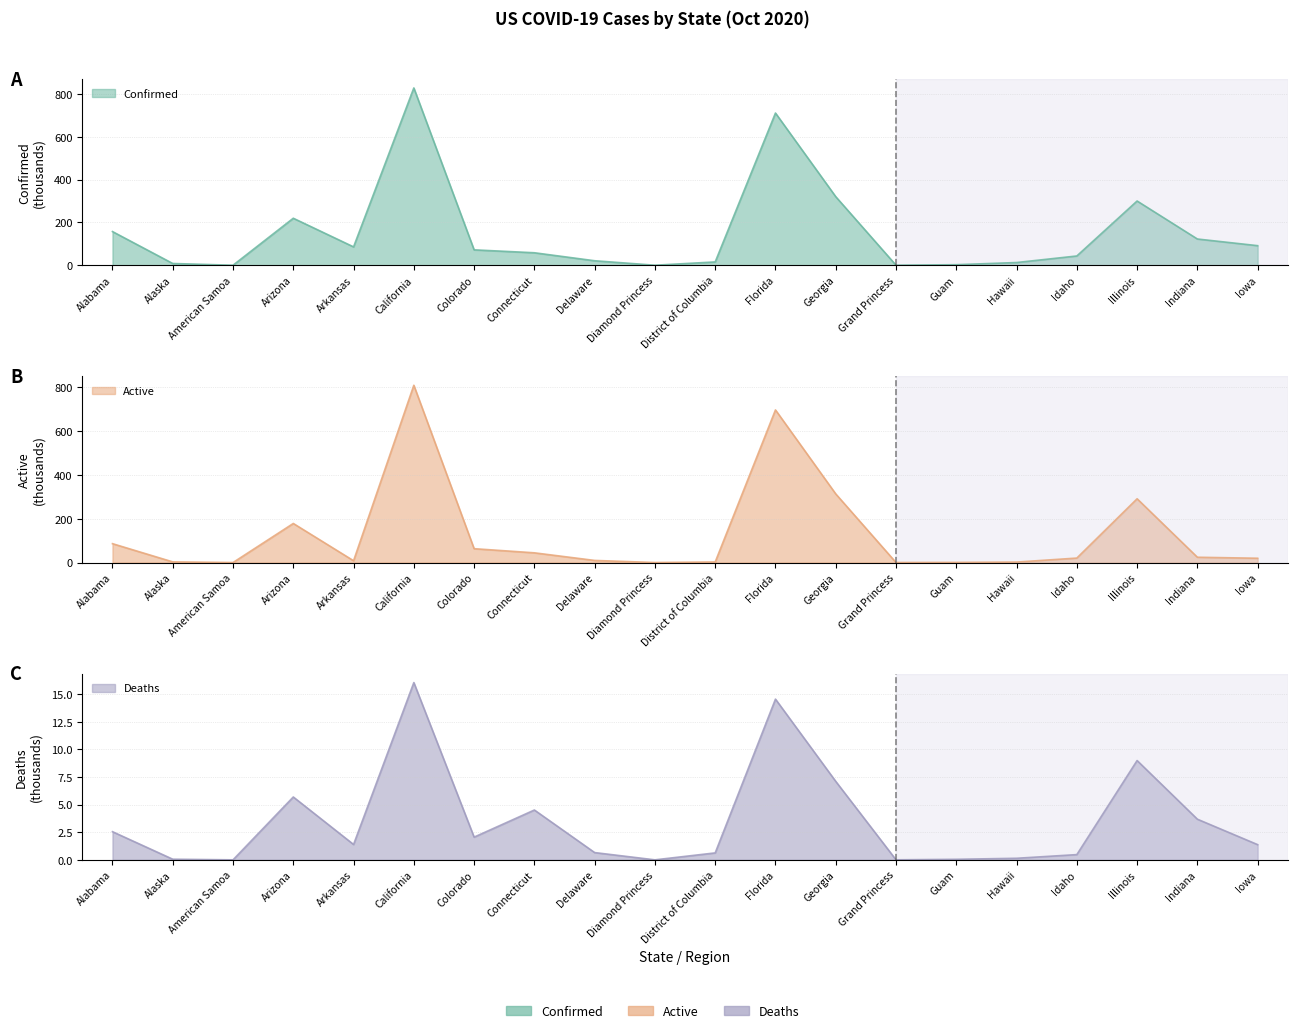

At which label does Deaths first exceed 1?

Alabama